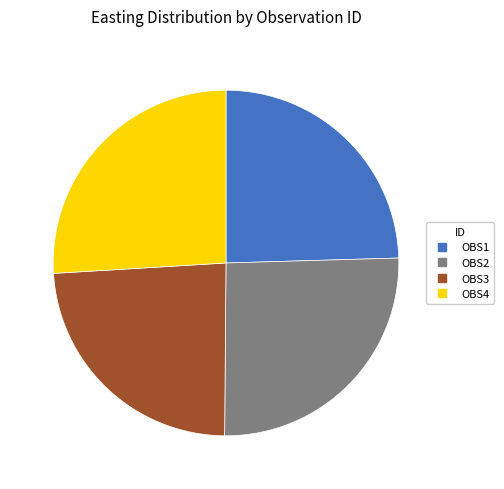

What is the smallest slice in the pie chart?

OBS3